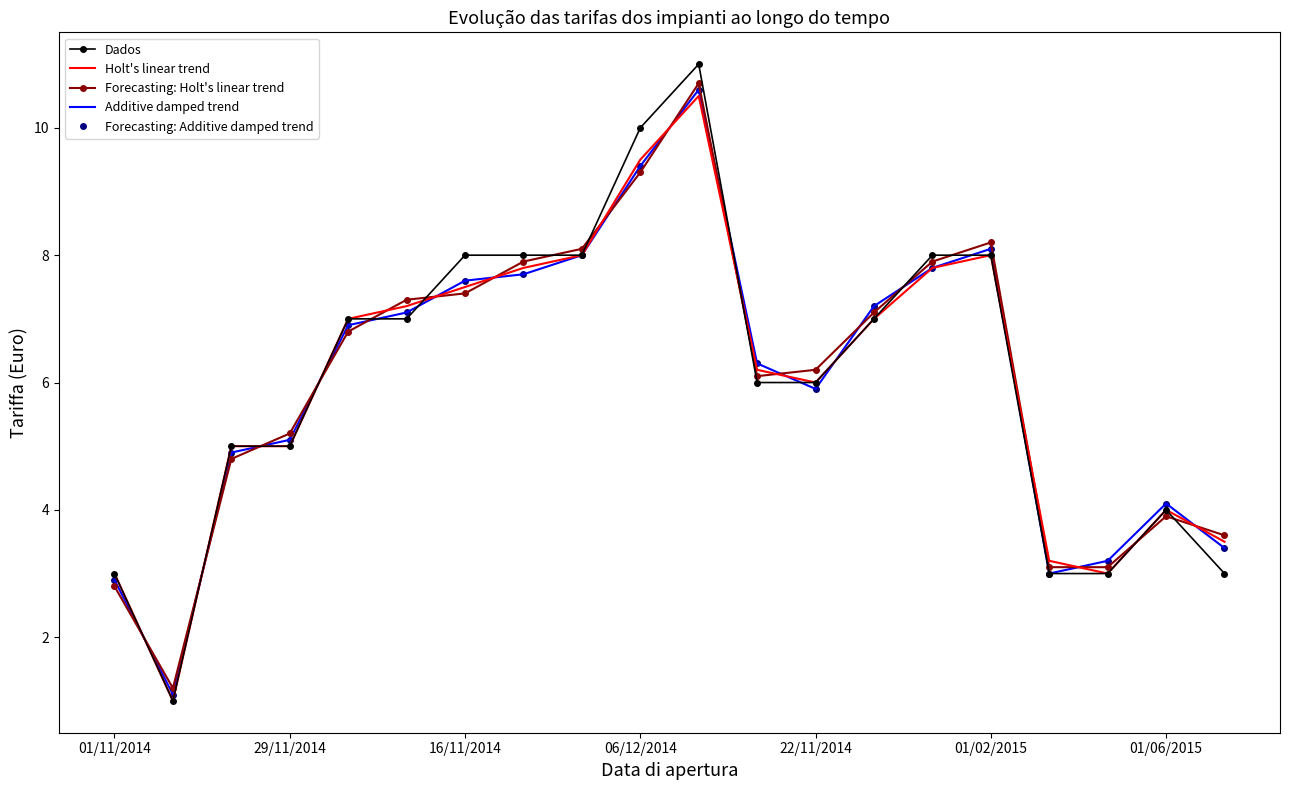

What are all the series names shown in the legend?

Dados, Holt's linear trend, Forecasting: Holt's linear trend, Additive damped trend, Forecasting: Additive damped trend